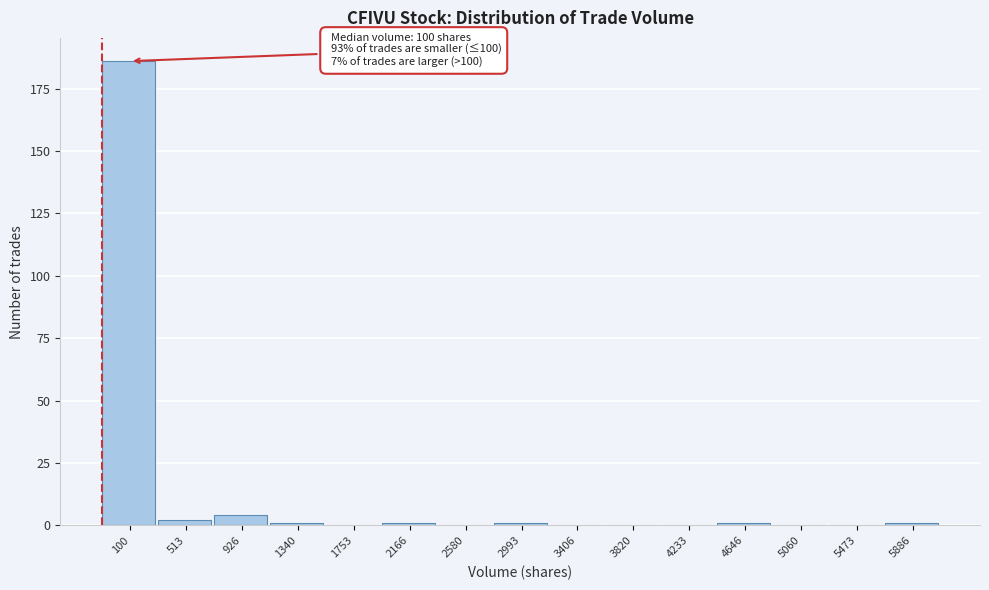

Reading left to right, transcribe all the data shown in this chart.

100=186	513=2	926=4	1340=1	1753=0	2166=1	2580=0	2993=1	3406=0	3820=0	4233=0	4646=1	5060=0	5473=0	5886=1